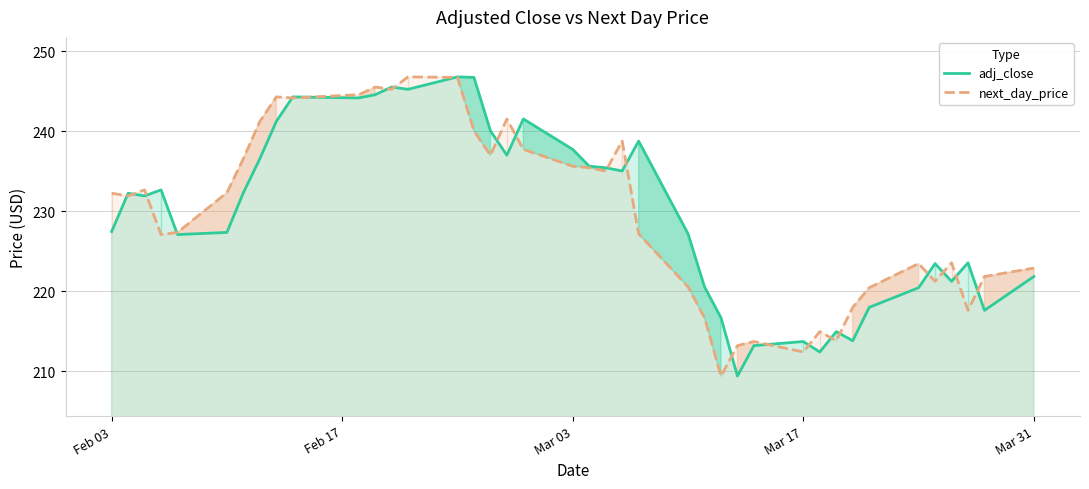

What is the minimum value shown in the chart?

209.4